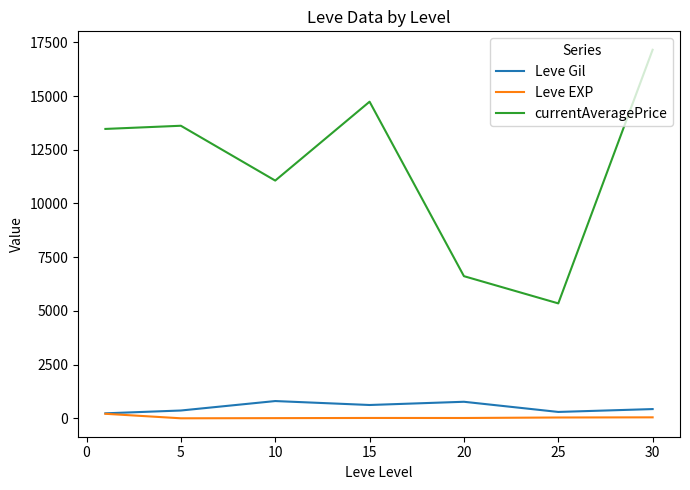

Rank the series by their maximum value, from lowest to highest.

Leve EXP, Leve Gil, currentAveragePrice